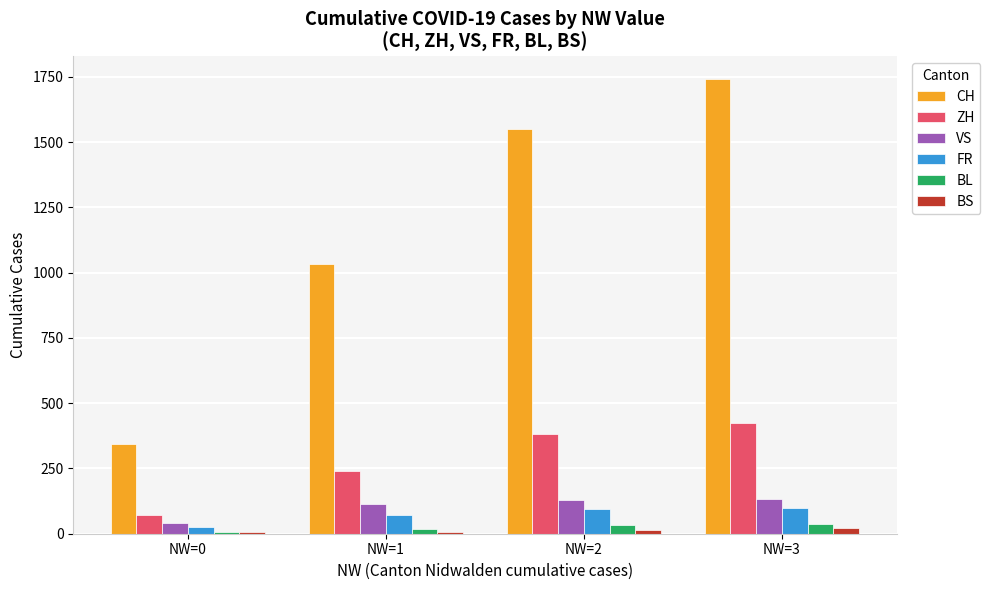

Which series has the largest range (max minus min)?

CH